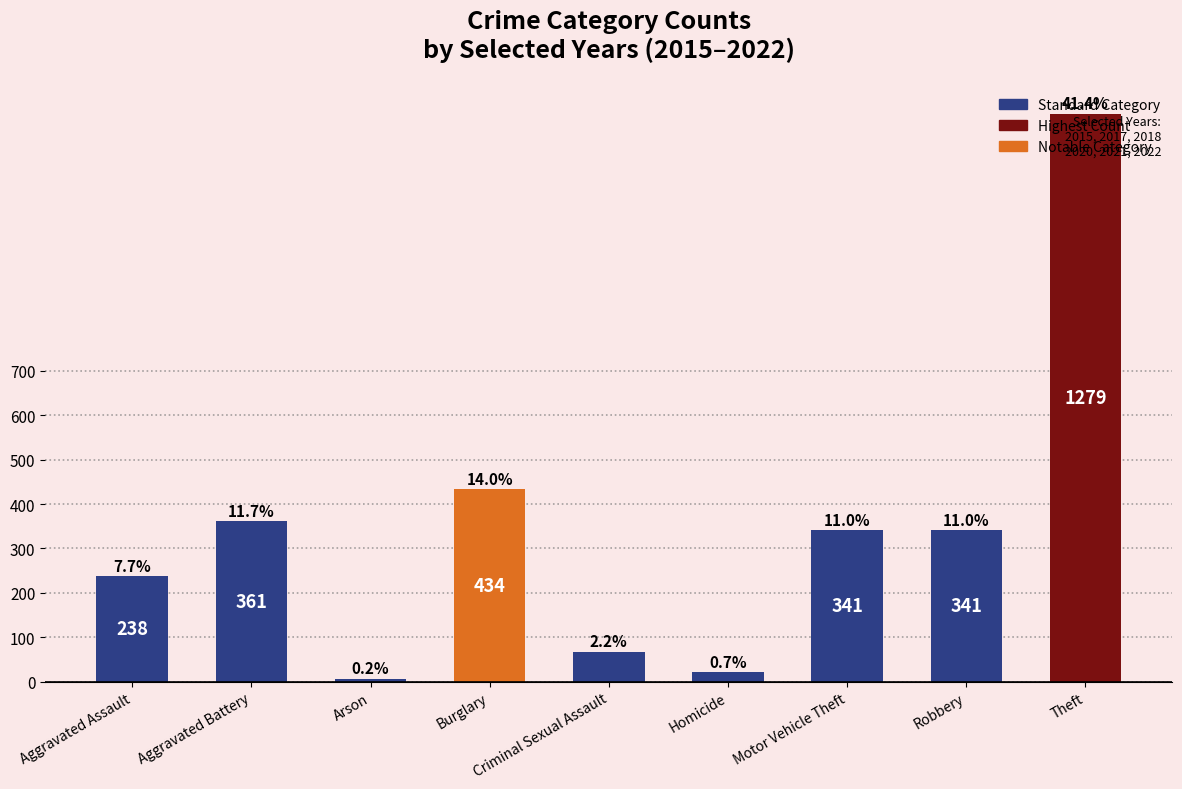

What value does the data have at Burglary, to the nearest 50?

450